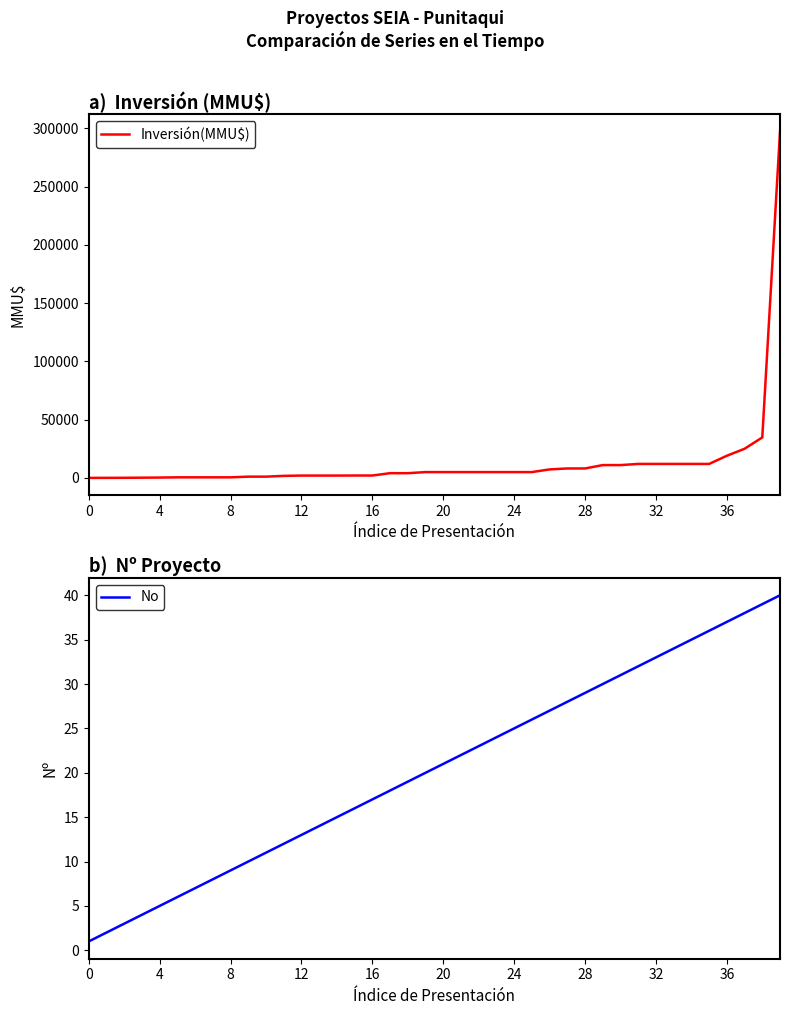

Is it true that No equals 5 at 4?

True